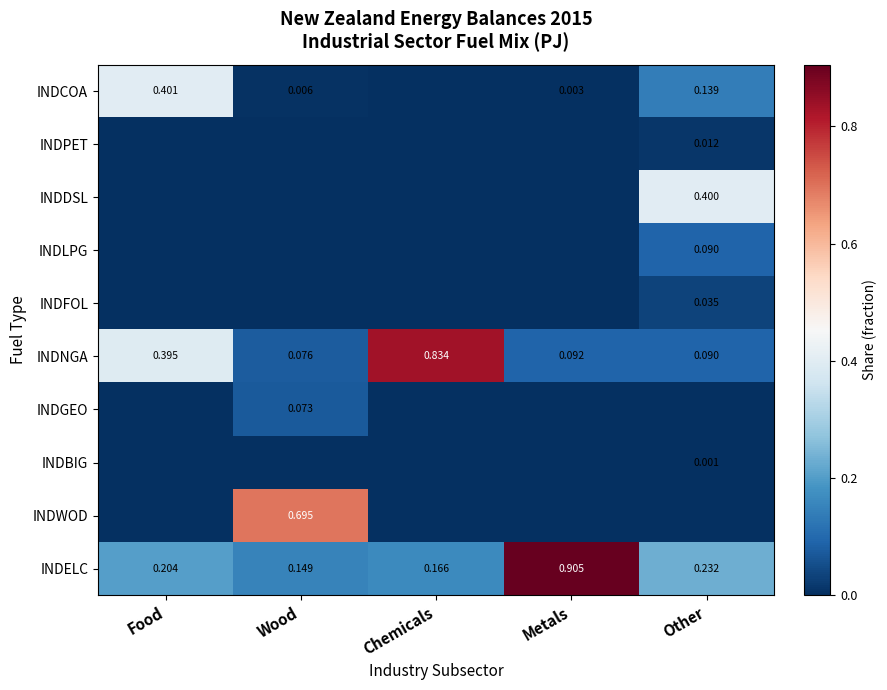

Between Wood and Metals, which is larger?

Wood